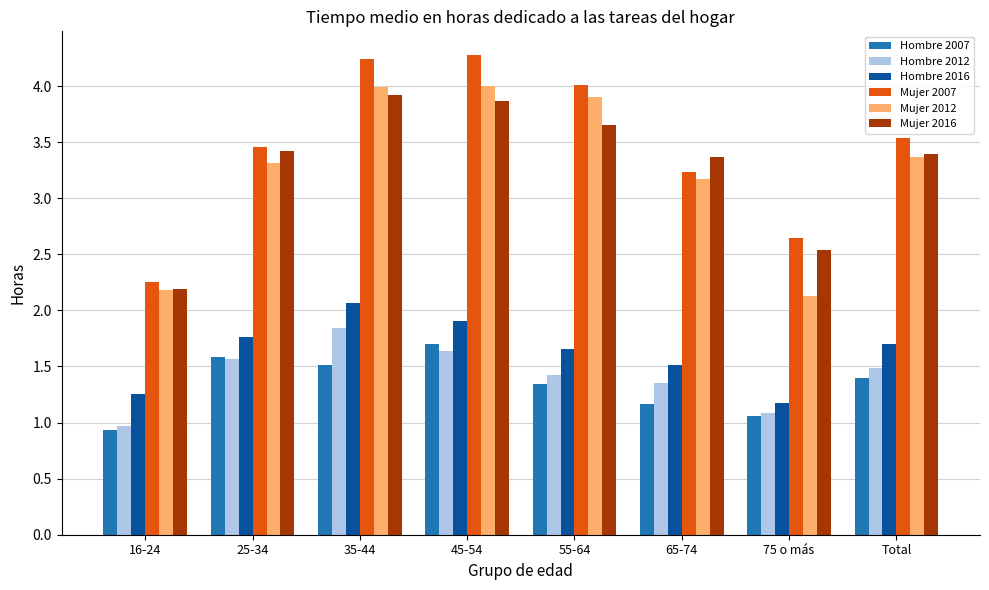

What is the sum of the Mujer 2016 values at 45-54 and 65-74?

7.2